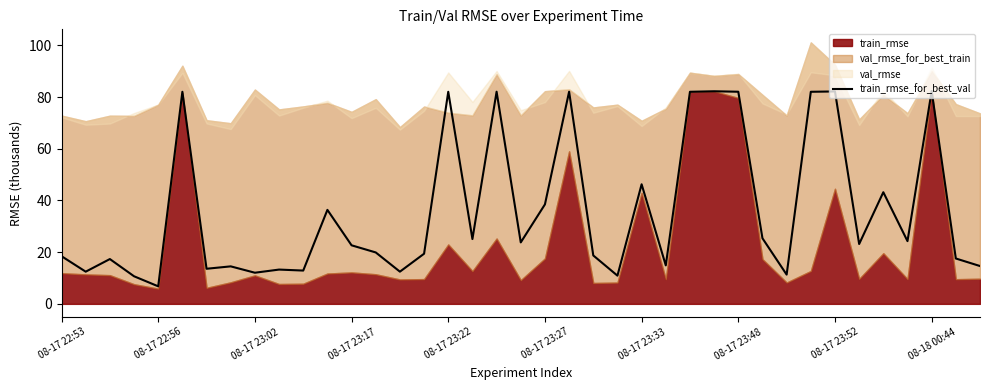

True or false: the data has more than 2 interior local peaks.

True